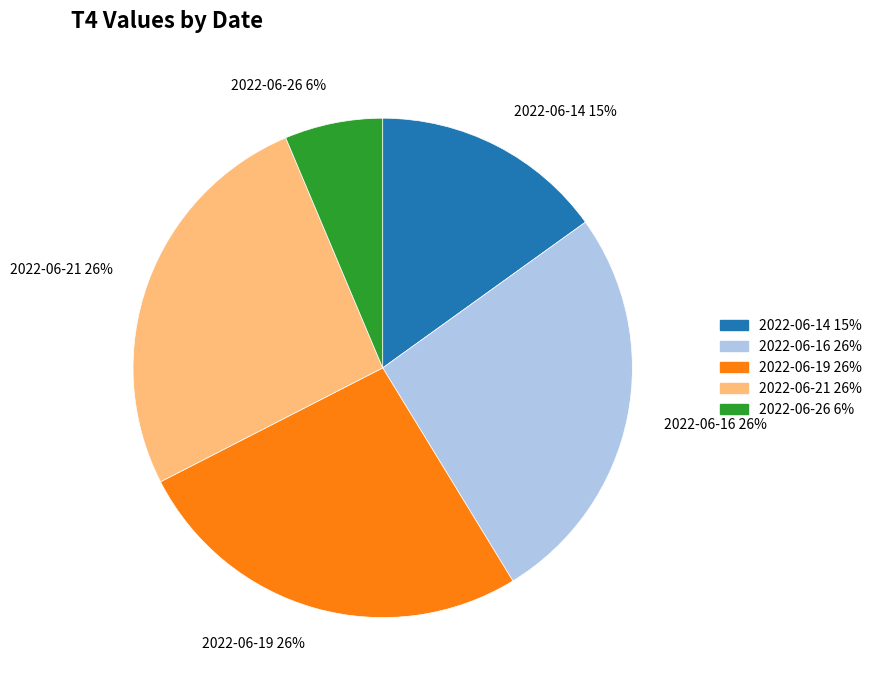

Is there a majority slice in this chart?

No